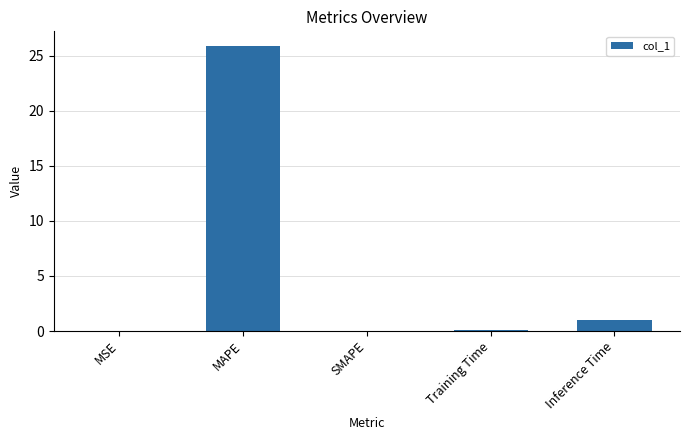

The value at MAPE is 36.4. True or false?

False